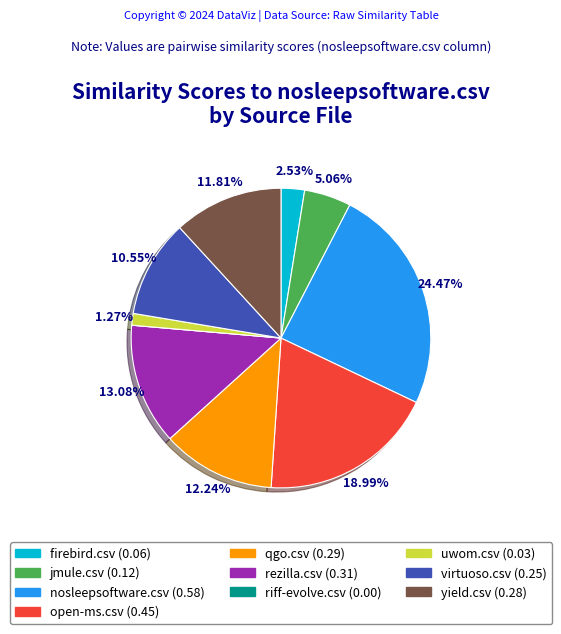

Is there a majority slice in this chart?

No